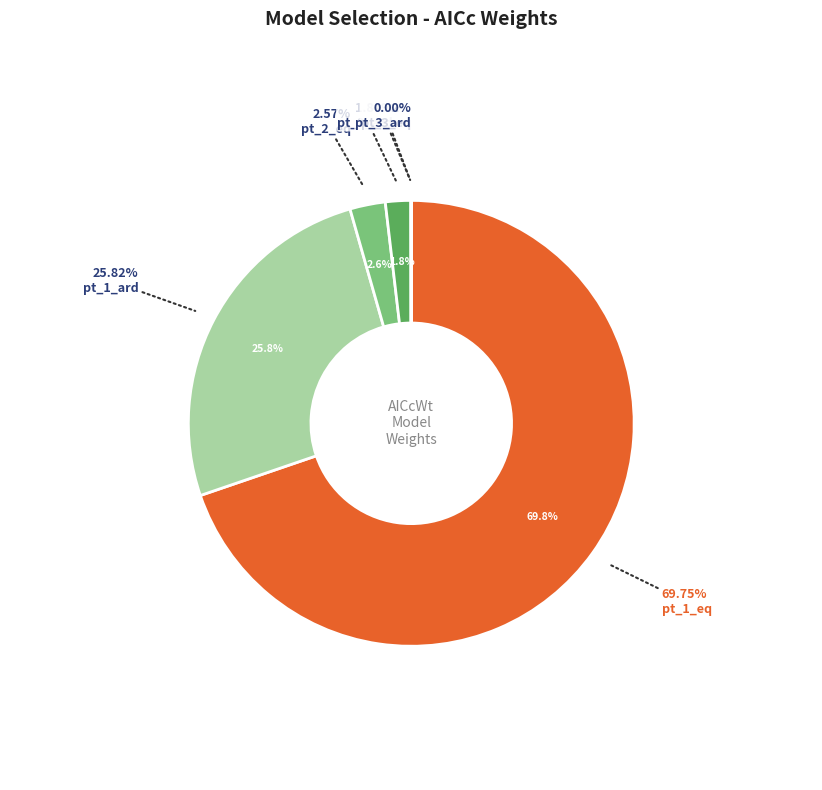

To the nearest percent, what is the average slice percentage?

17%